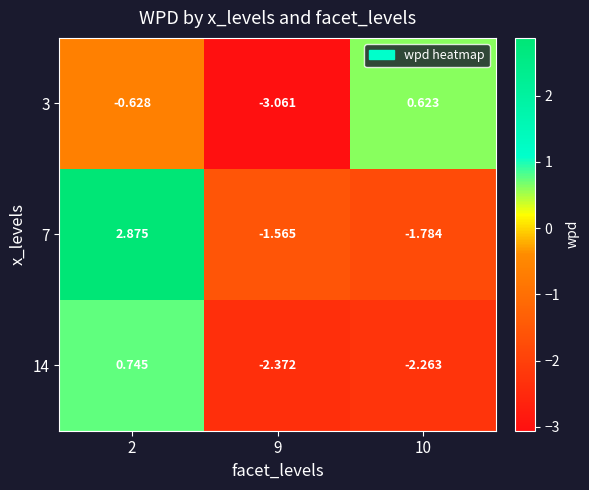

Is the value of 7 at 10 greater than the value of 14 at 9?

Yes